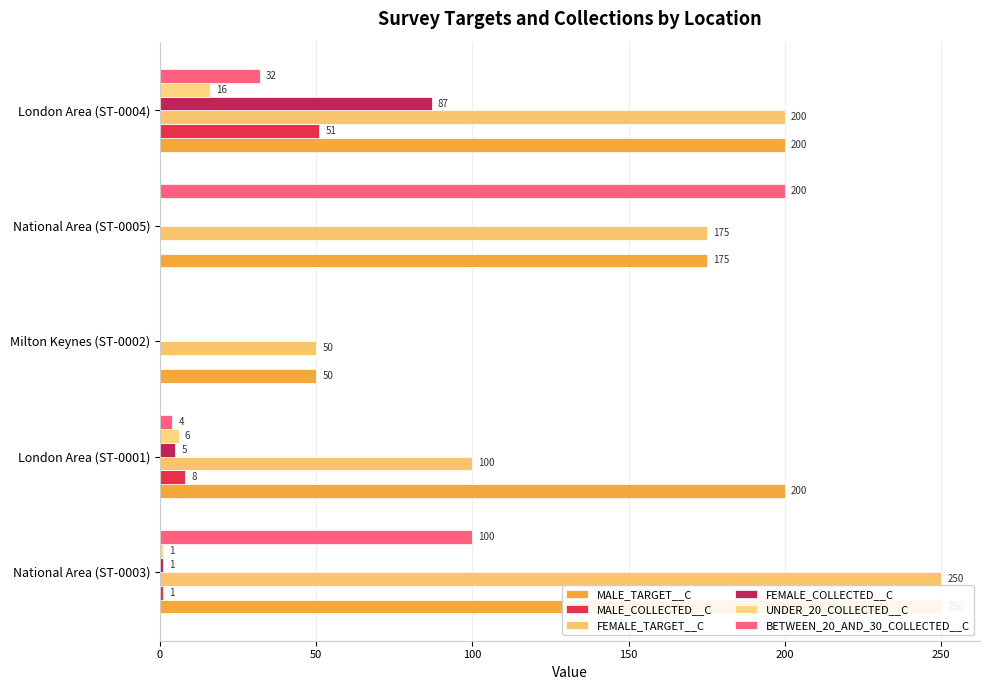

Reading right to left, what are all the values shown in this chart?

MALE_TARGET__C: 200	175	50	200	250
MALE_COLLECTED__C: 51	0	0	8	1
FEMALE_TARGET__C: 200	175	50	100	250
FEMALE_COLLECTED__C: 87	0	0	5	1
UNDER_20_COLLECTED__C: 16	0	0	6	1
BETWEEN_20_AND_30_COLLECTED__C: 32	200	0	4	100